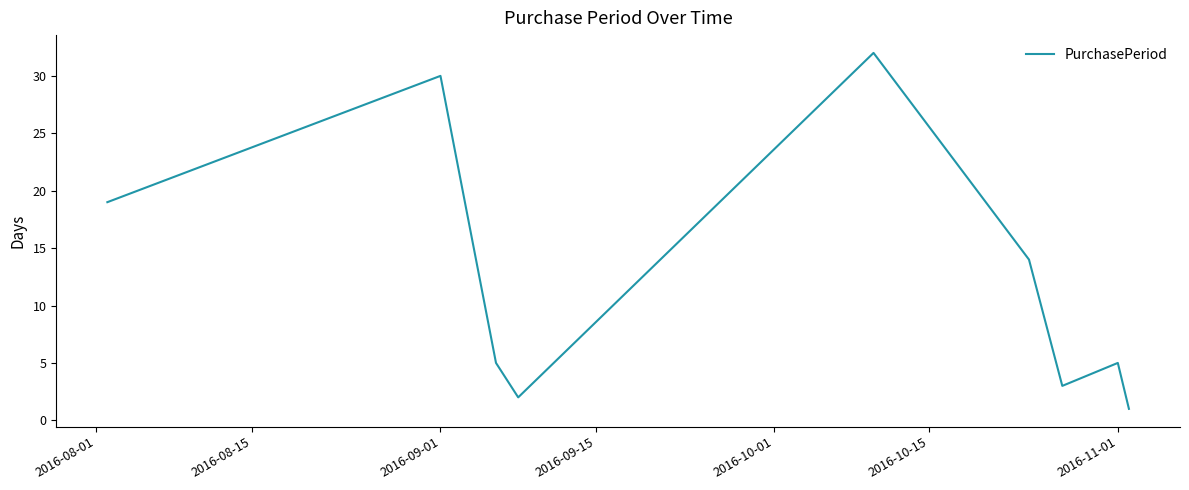

Is this an area chart (filled region under the line)?

No